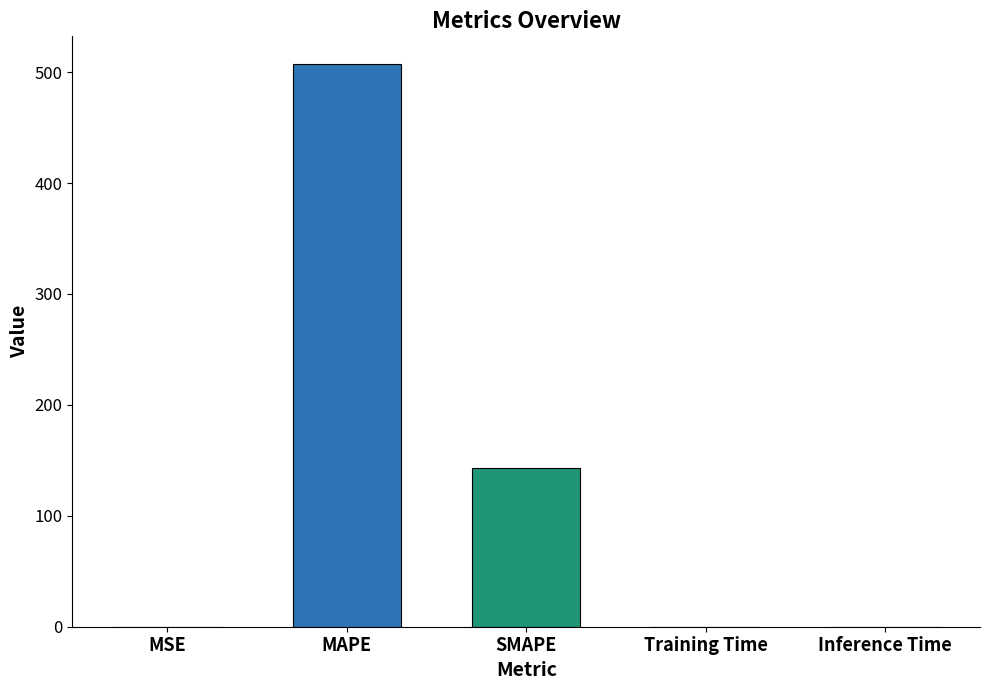

How many categories are shown in the chart?

5